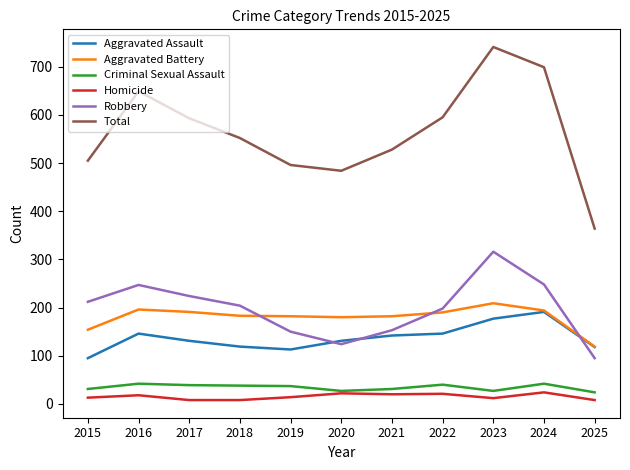

What is the difference between the second highest and second lowest values in the Robbery series?

124